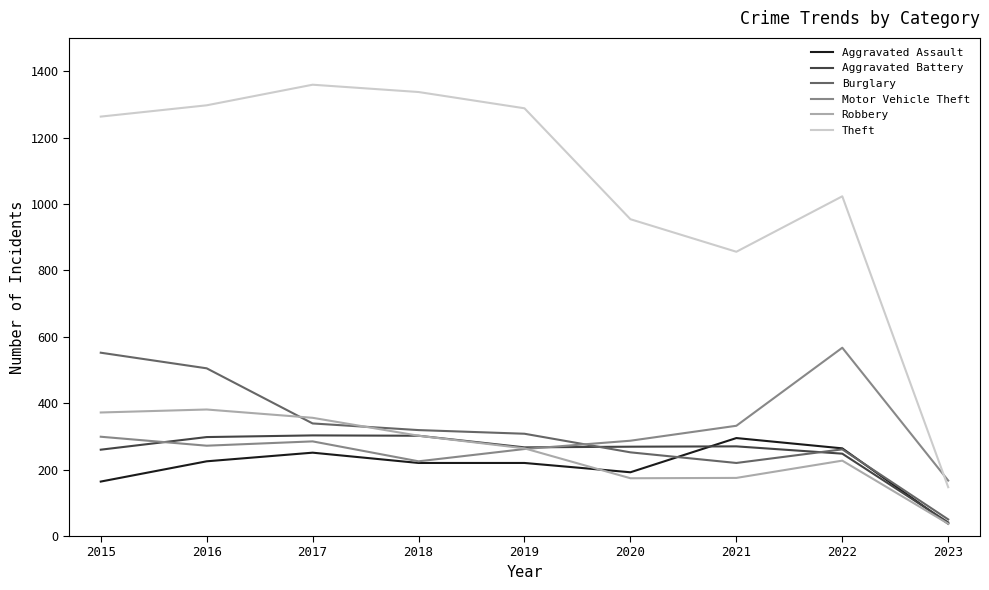

In Robbery, how many points are higher than both neighbors (excluding endpoints)?

2